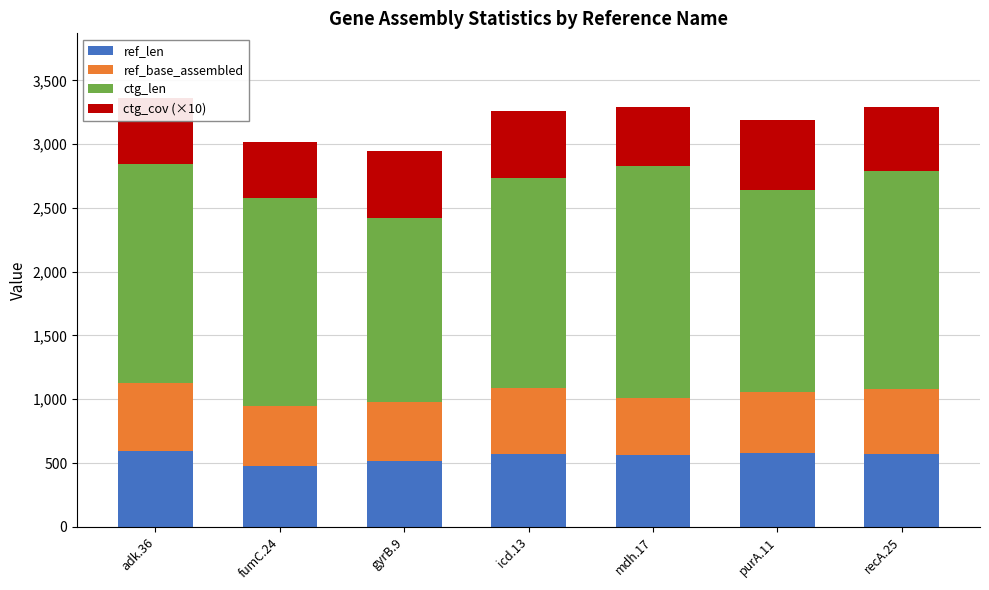

What is the sum of the ref_len values at mdh.17 and adk.36?

1154